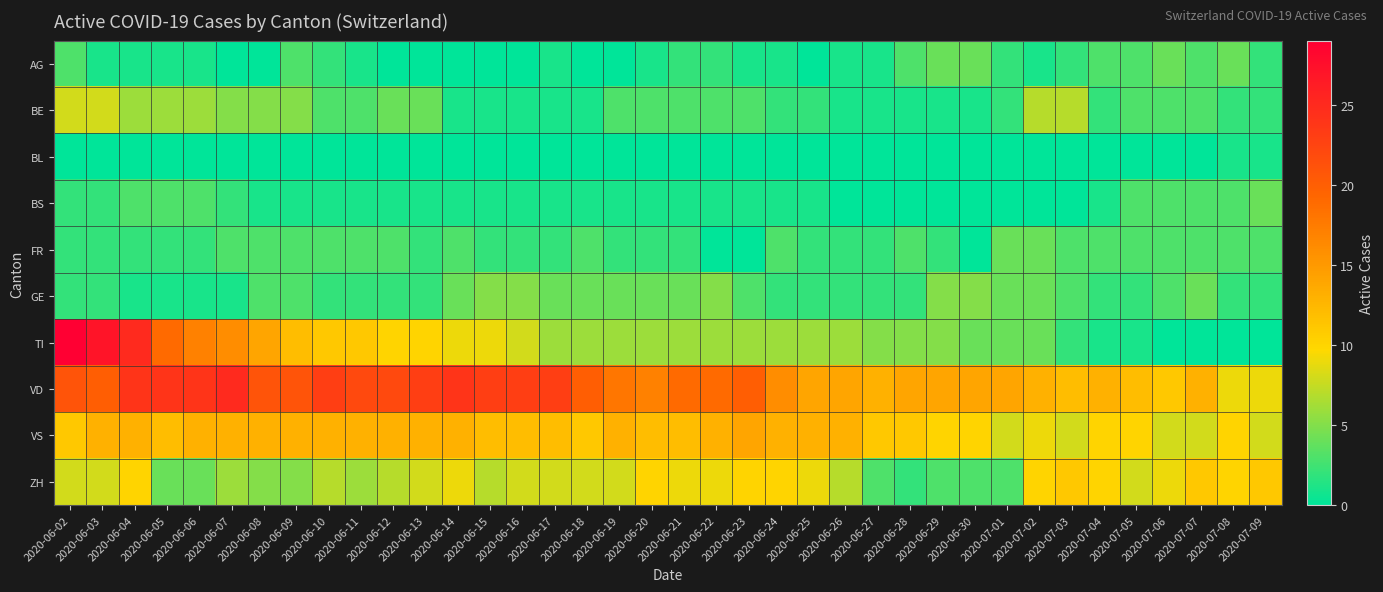

At how many categories does at least one series exceed 14?

23